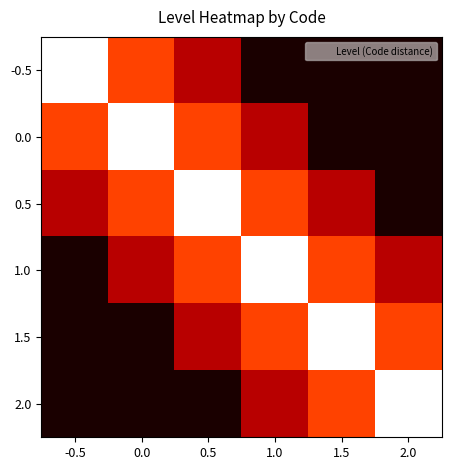

Rank the series by their maximum value, from lowest to highest.

-0.5, 0.0, 0.5, 1.0, 1.5, 2.0